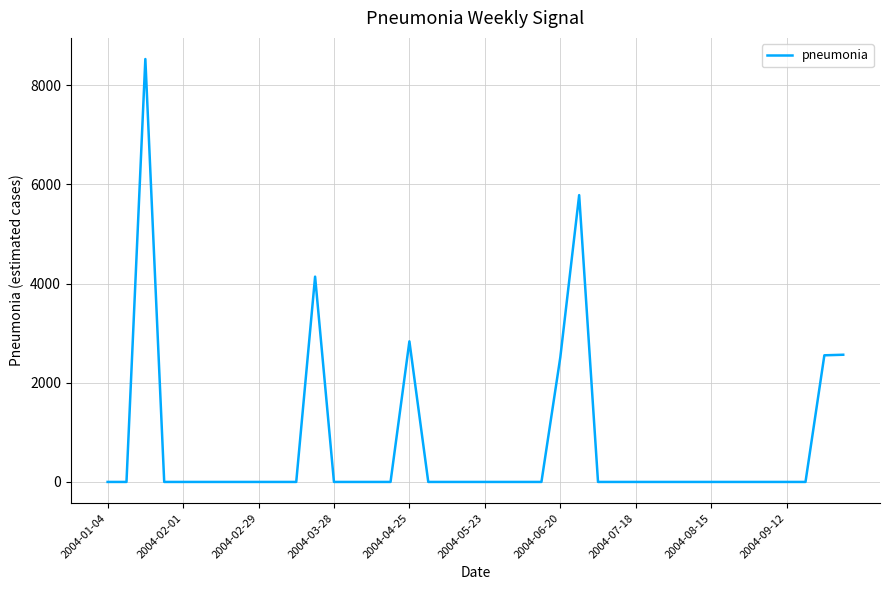

What is the maximum value shown in the chart?

8527.7